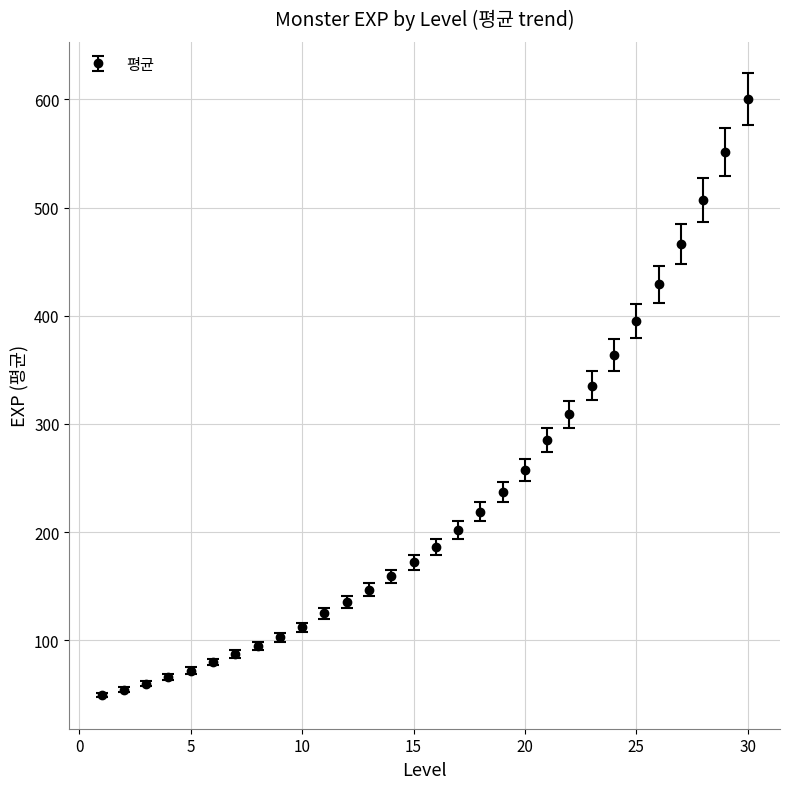

What is the difference between the maximum and minimum values?

551.1